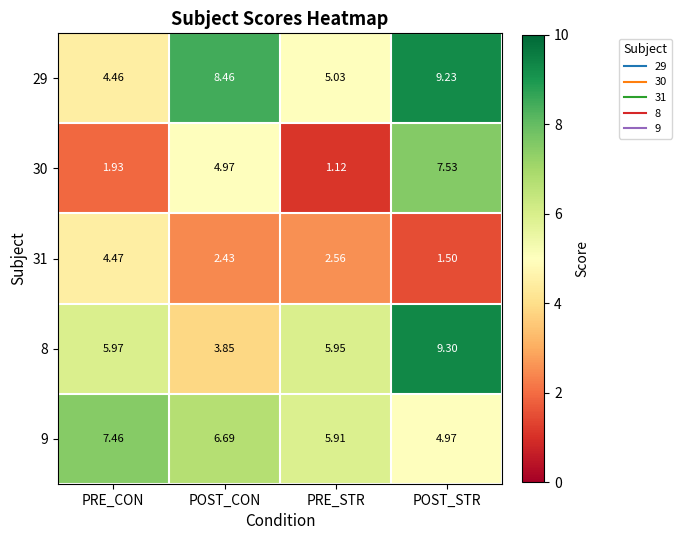

At which category is the sum across all series the highest?

POST_STR